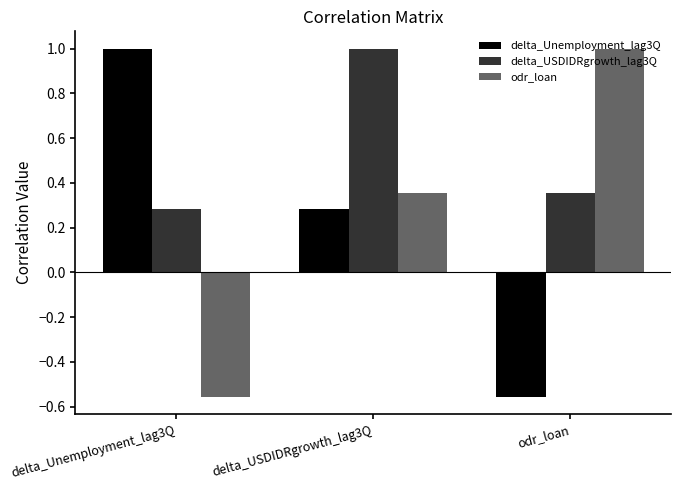

At which label is delta_Unemployment_lag3Q closest to 0?

delta_USDIDRgrowth_lag3Q